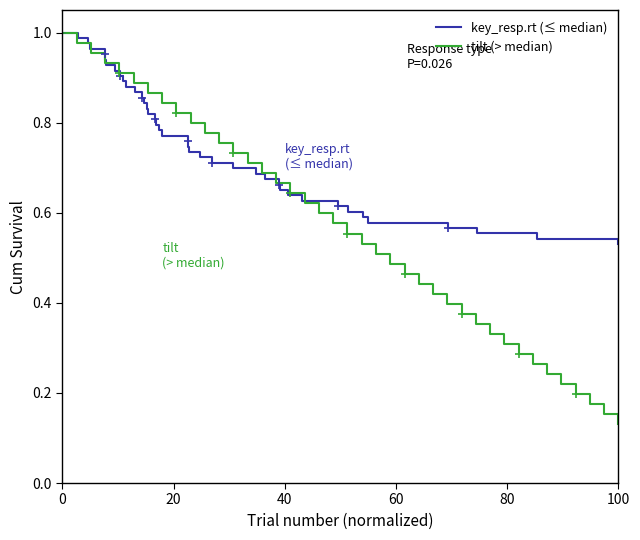

True or false: tilt (> median) has more than 0 interior local peaks.

False